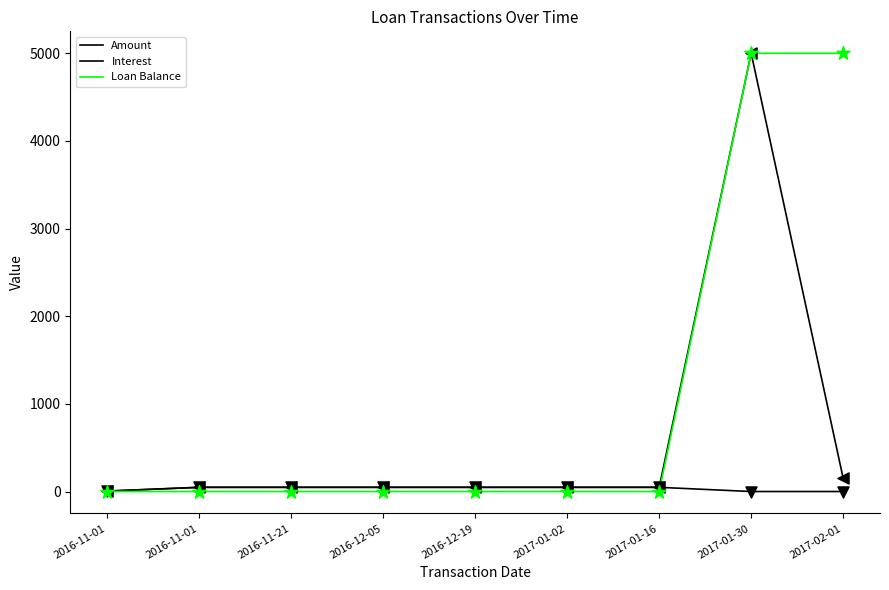

Does the chart have visible grid lines?

No